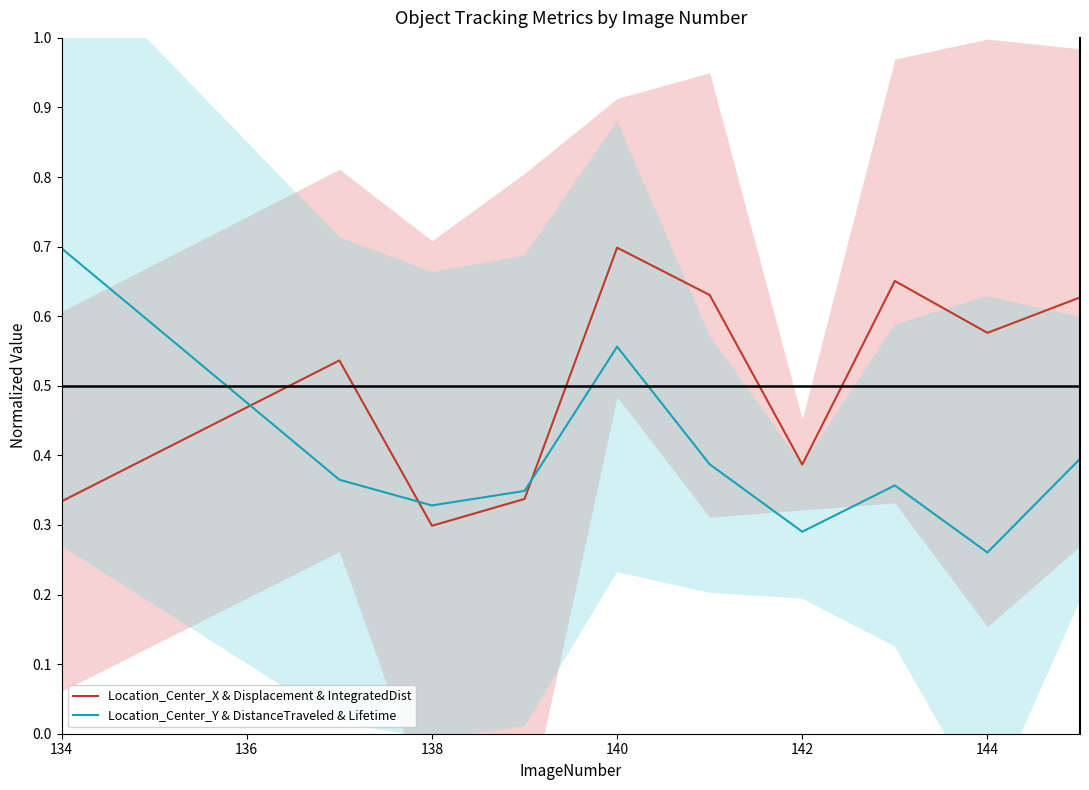

Where is Location_Center_X & Displacement & IntegratedDist nearest to the value 0?

138